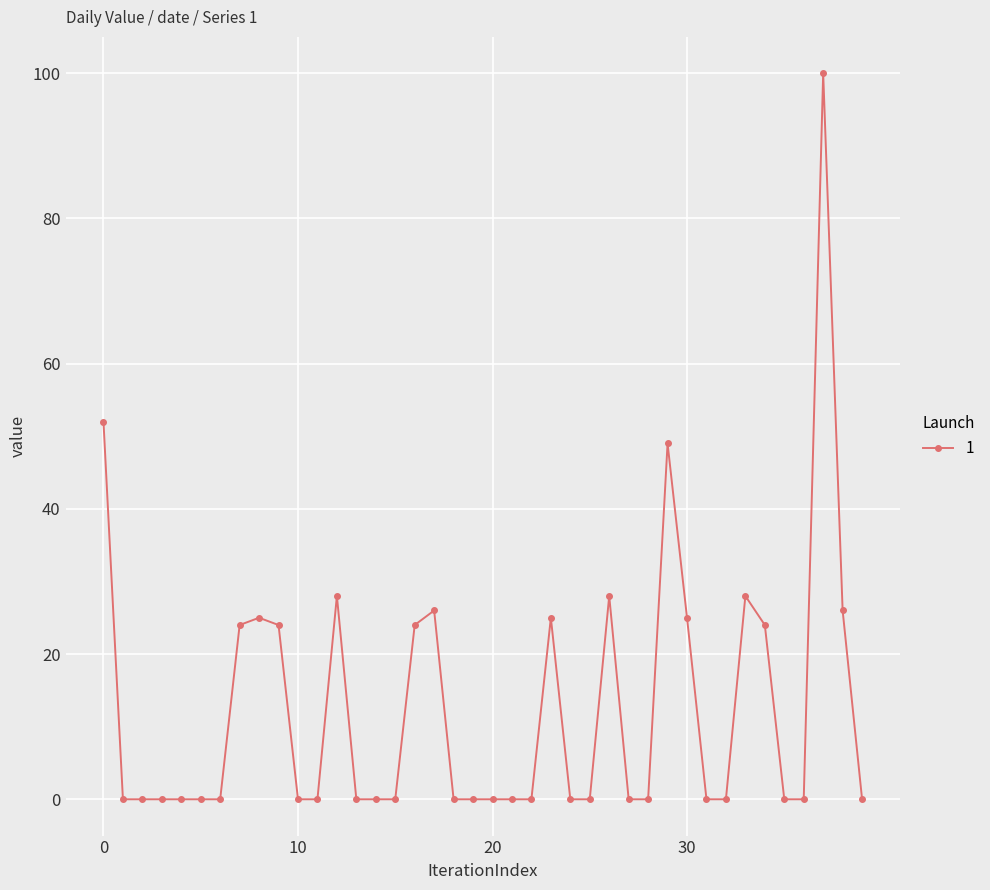

What is the average value?

13